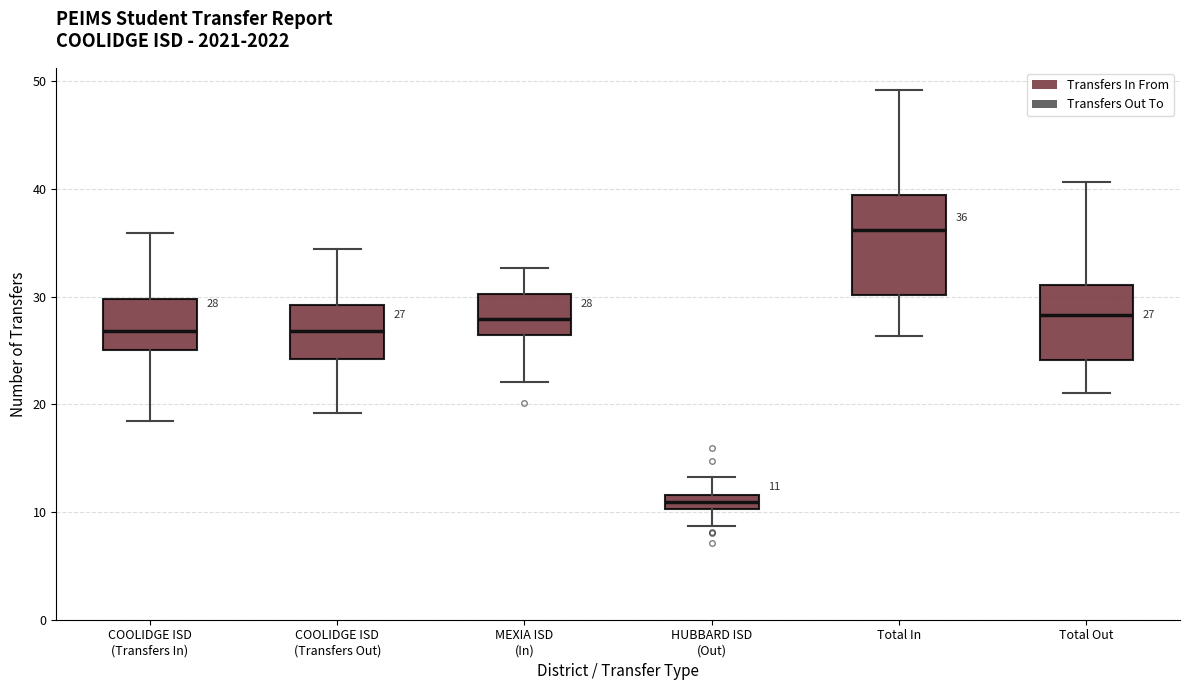

Which box is the tallest, from its lower edge to its upper edge?

Total In